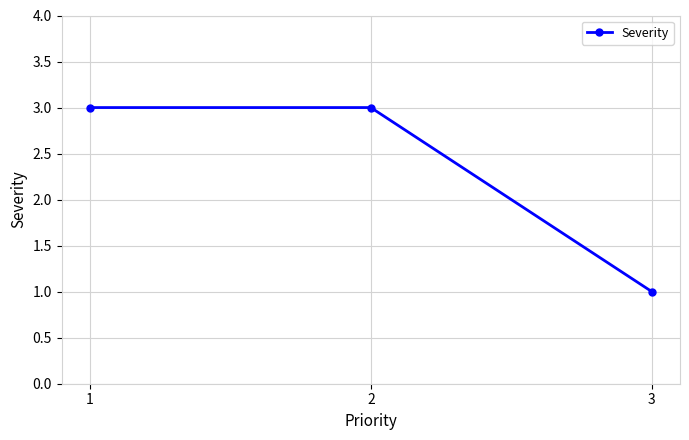

Reading left to right, what are all the values shown in this chart?

1=3	2=3	3=1